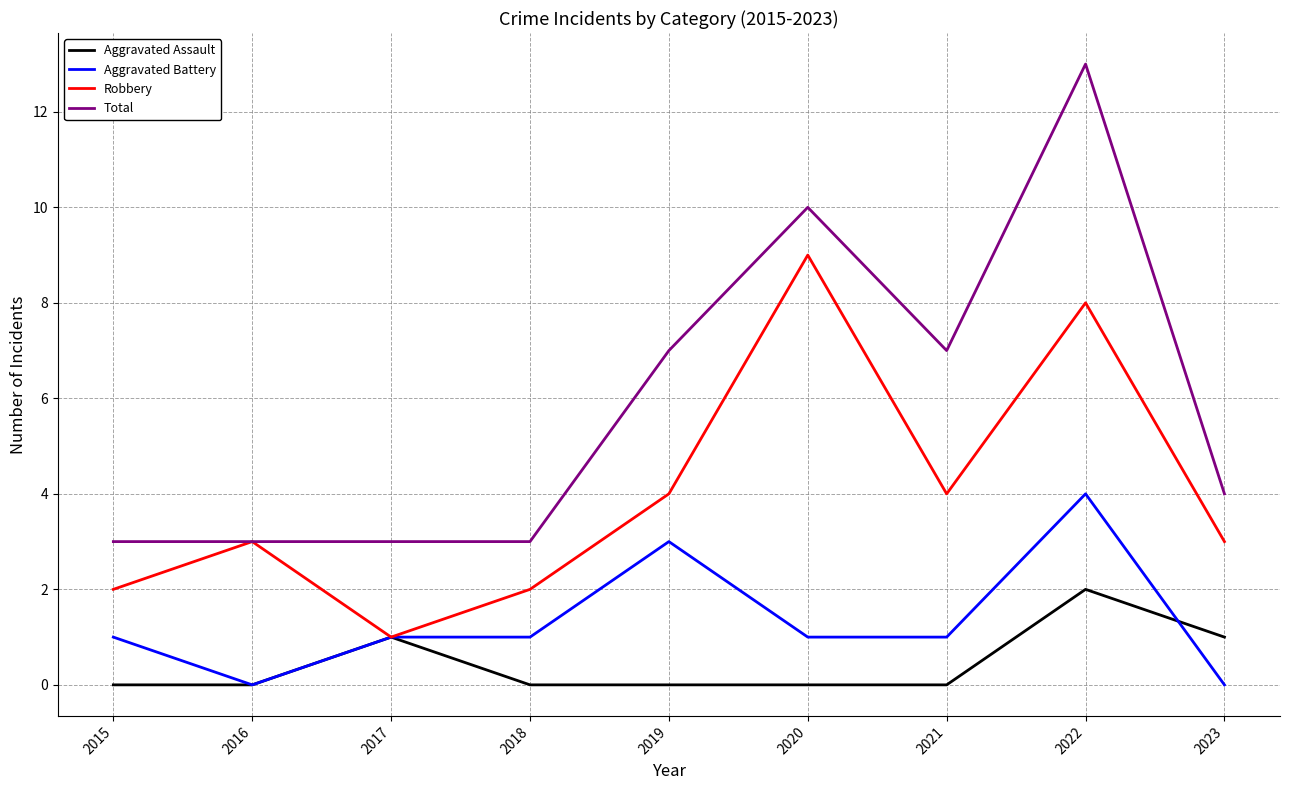

True or false: Aggravated Battery and Total cross at least once.

False